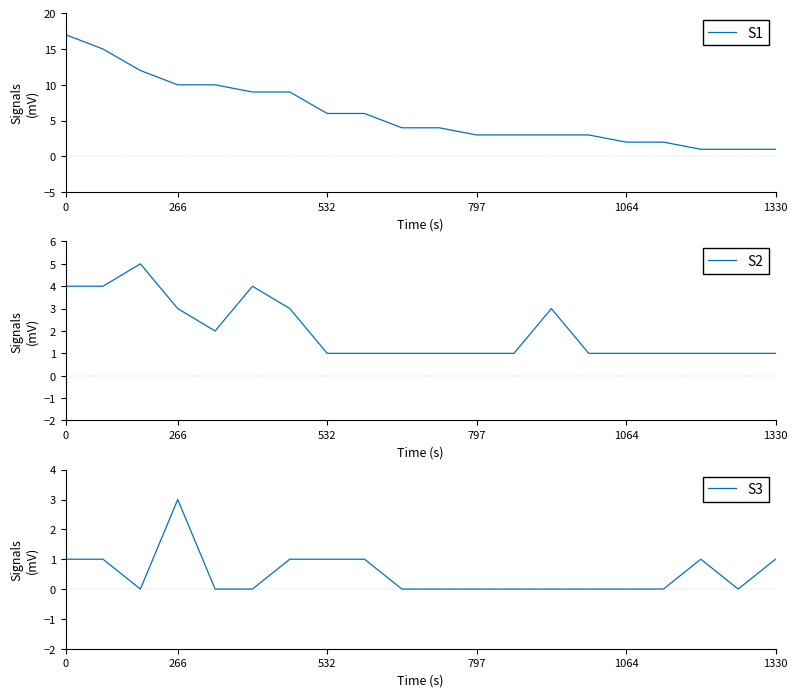

True or false: S1 and S2 cross at least once.

False